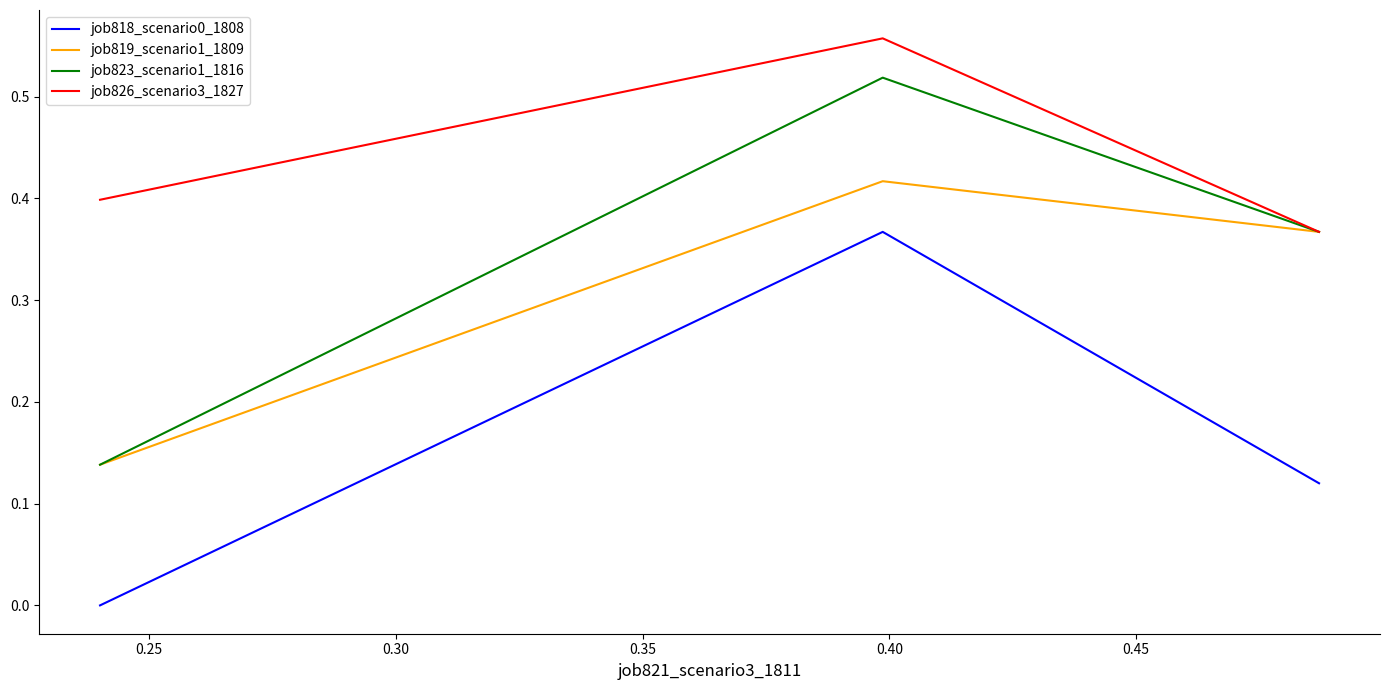

How many lines are shown in the chart?

4